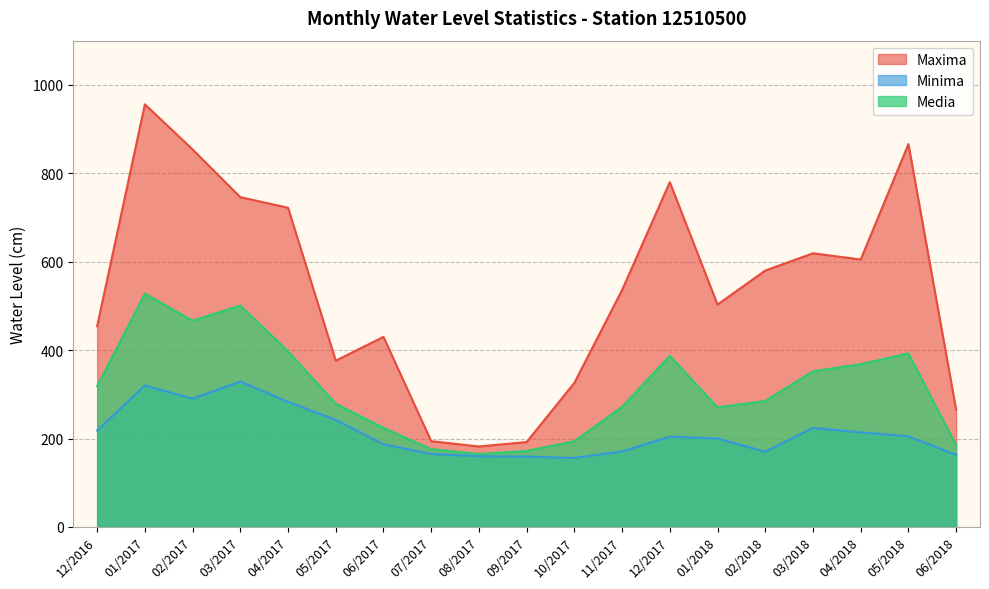

At which category does Minima reach its first local valley?

02/2017